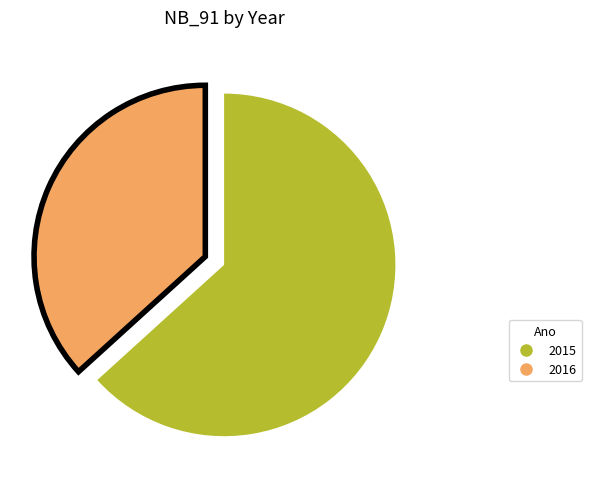

Is it true that 2015 is 56% of the pie?

False